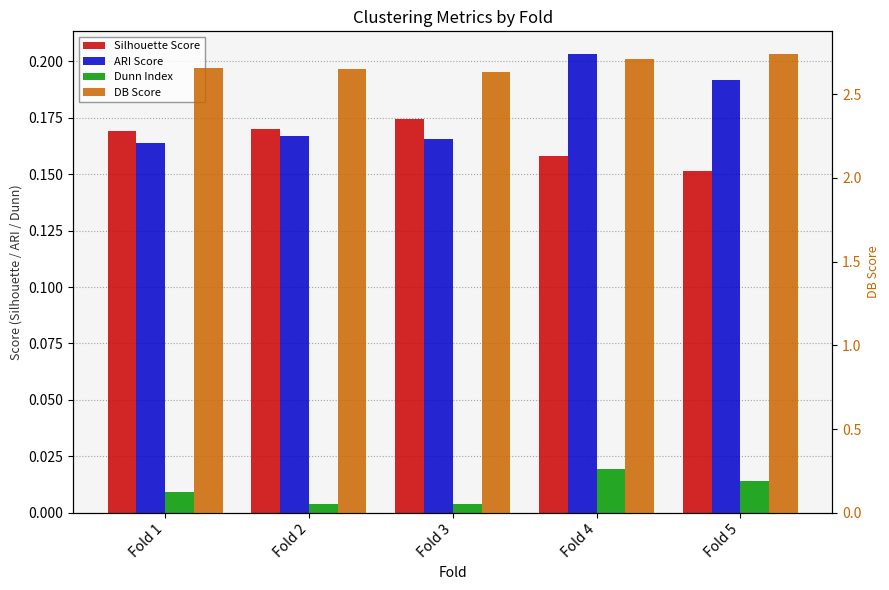

Reading left to right, list all the values displayed in this chart.

Silhouette Score: 0.2	0.2	0.2	0.2	0.2
ARI Score: 0.2	0.2	0.2	0.2	0.2
Dunn Index: 0.0	0.0	0.0	0.0	0.0
DB Score: 2.7	2.7	2.6	2.7	2.7